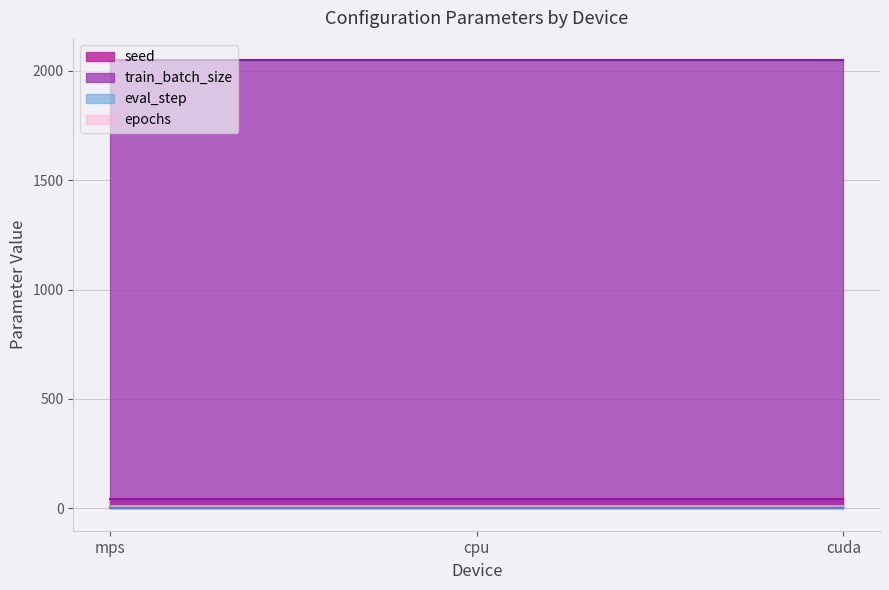

What is the label of the 1st point from the right?

cuda